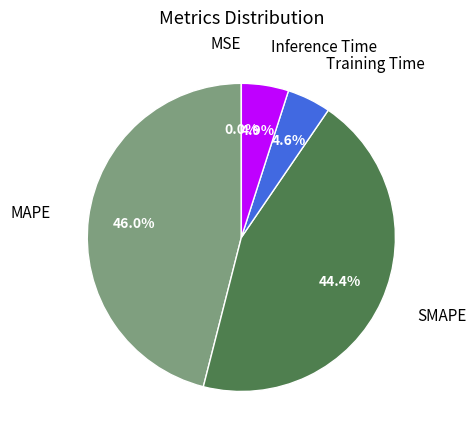

Does any single category account for the majority?

No